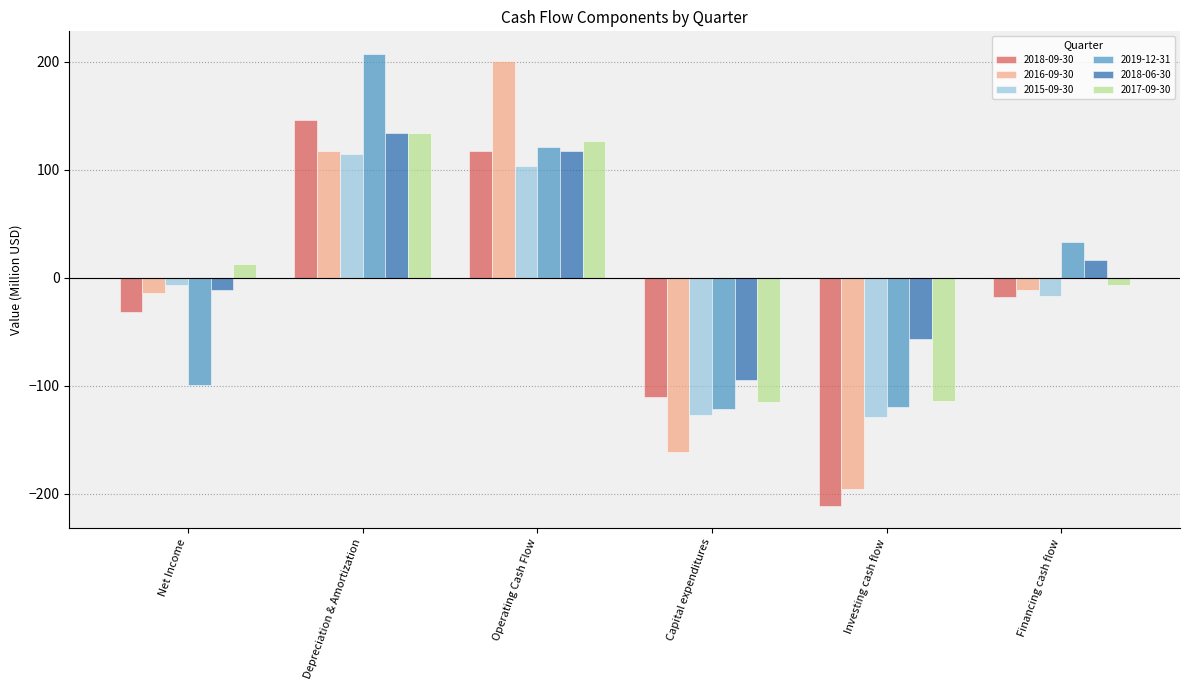

How many groups of bars are there?

6